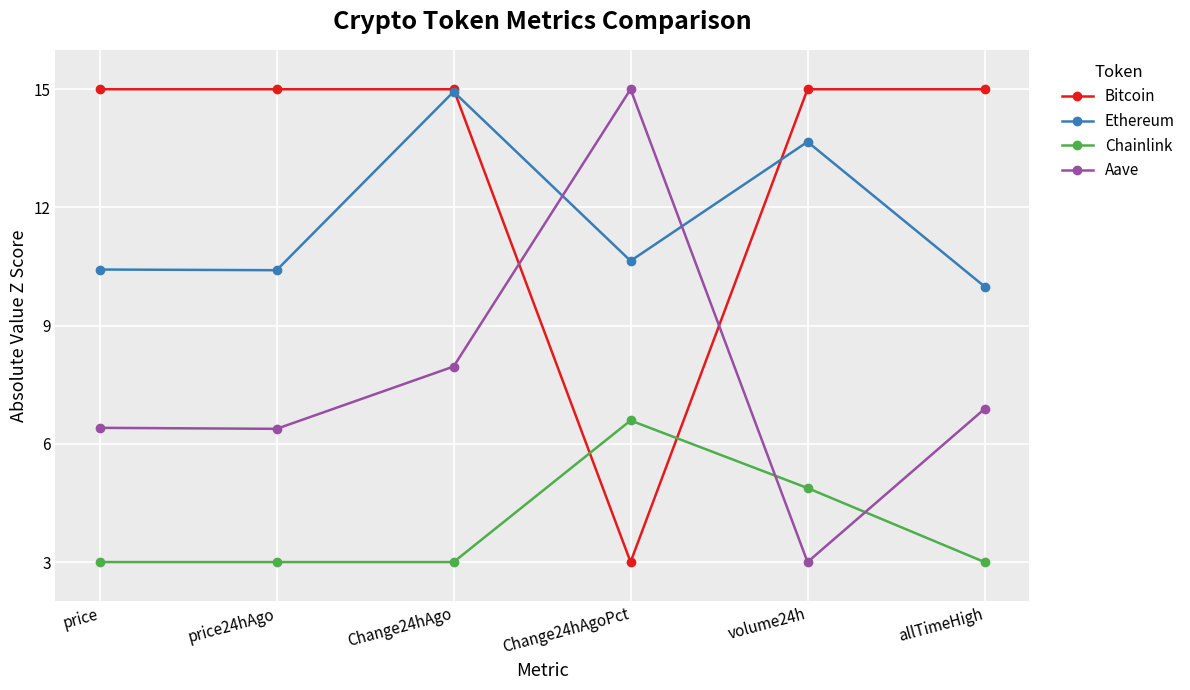

At Change24hAgoPct, list the series in order from smallest to largest.

Bitcoin, Chainlink, Ethereum, Aave